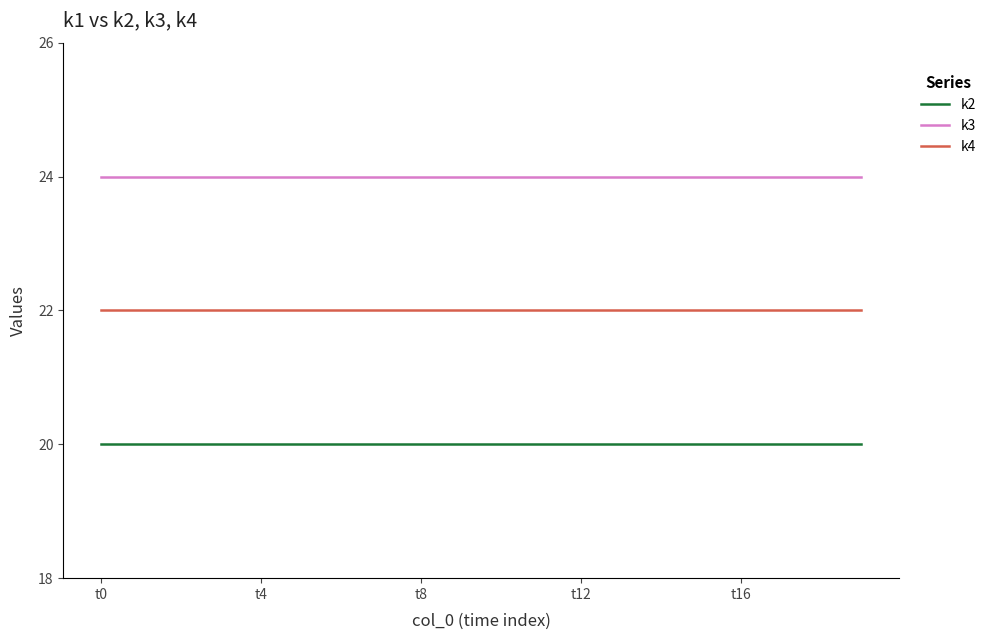

List the series in order of their peak value, highest first.

k3, k4, k2